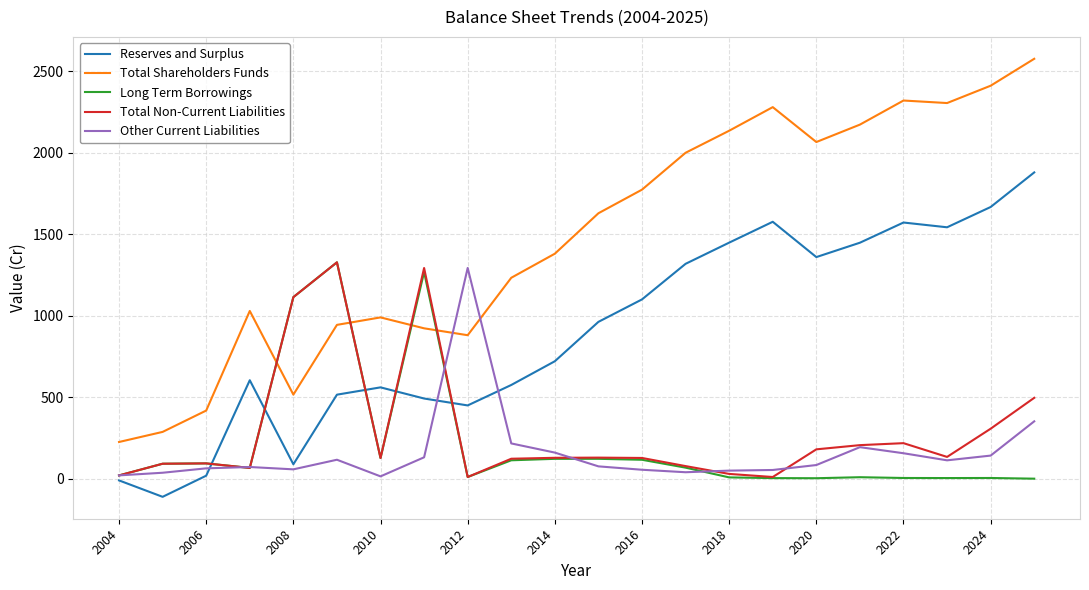

True or false: Total Shareholders Funds and Other Current Liabilities cross at least once.

True